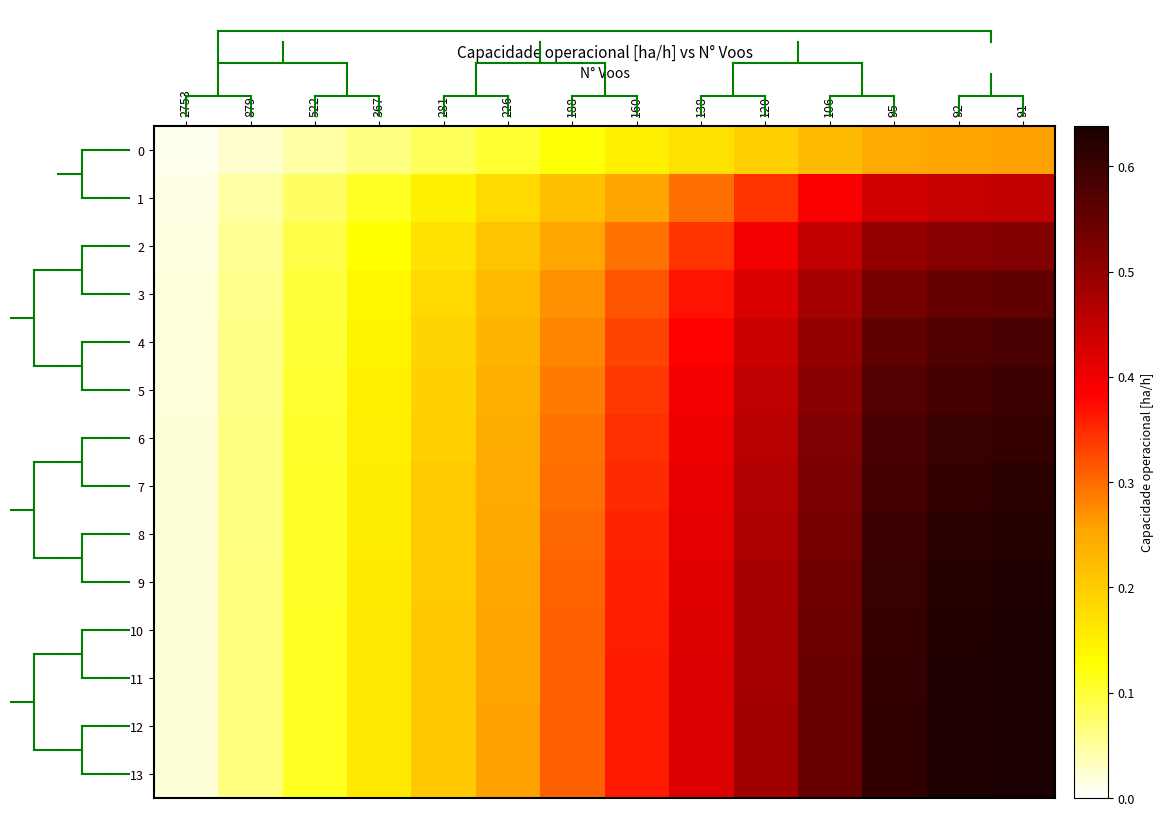

At 281, list the series in order from largest to smallest.

13, 12, 11, 10, 9, 8, 7, 6, 5, 4, 3, 2, 1, 0